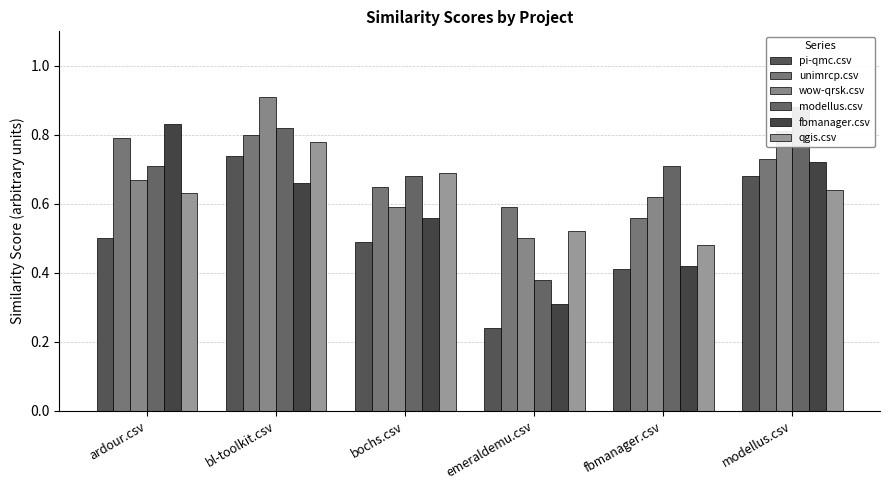

List the series in order of their peak value, highest first.

wow-qrsk.csv, modellus.csv, fbmanager.csv, unimrcp.csv, qgis.csv, pi-qmc.csv